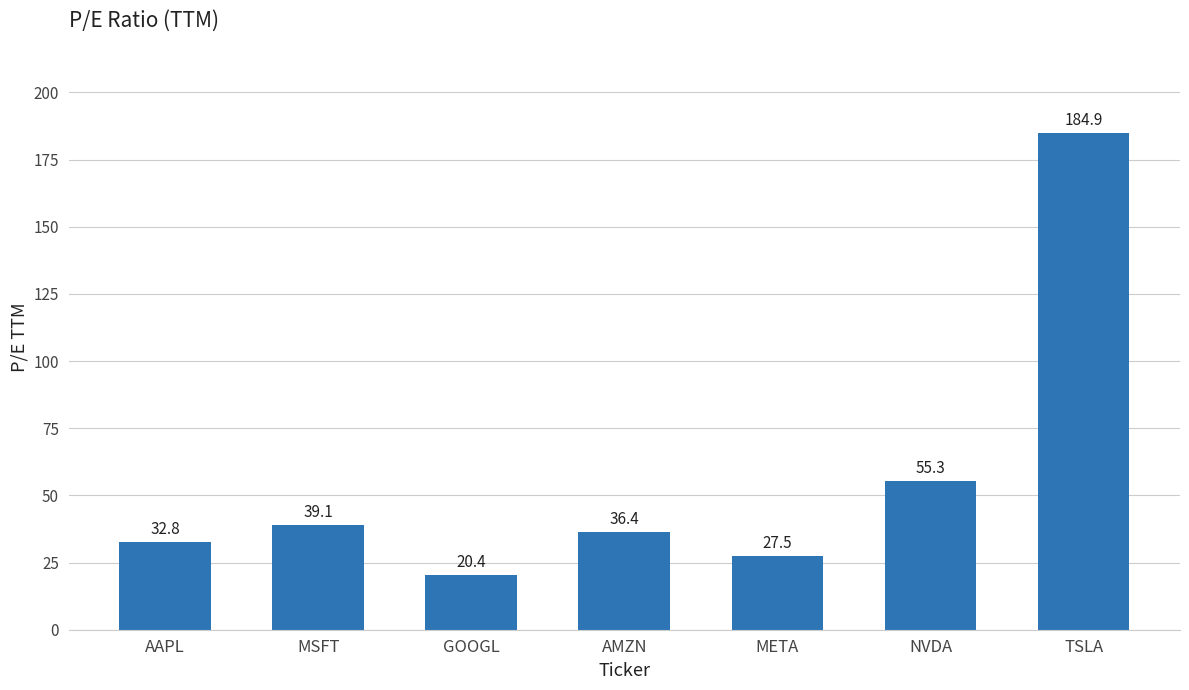

The value at AMZN is 36.4. True or false?

True